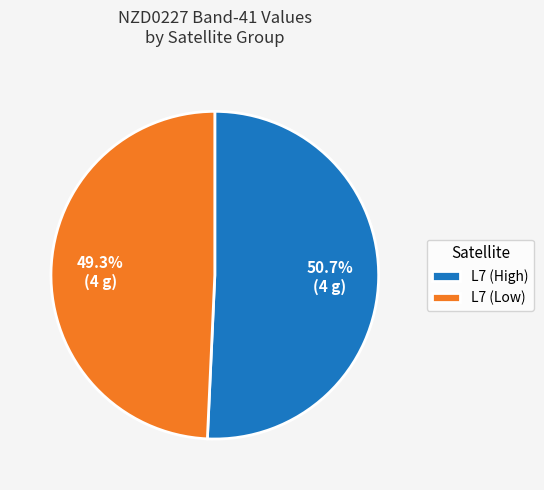

Combined, what portion of the pie is L7 (High) and L7 (Low)?

100.0%